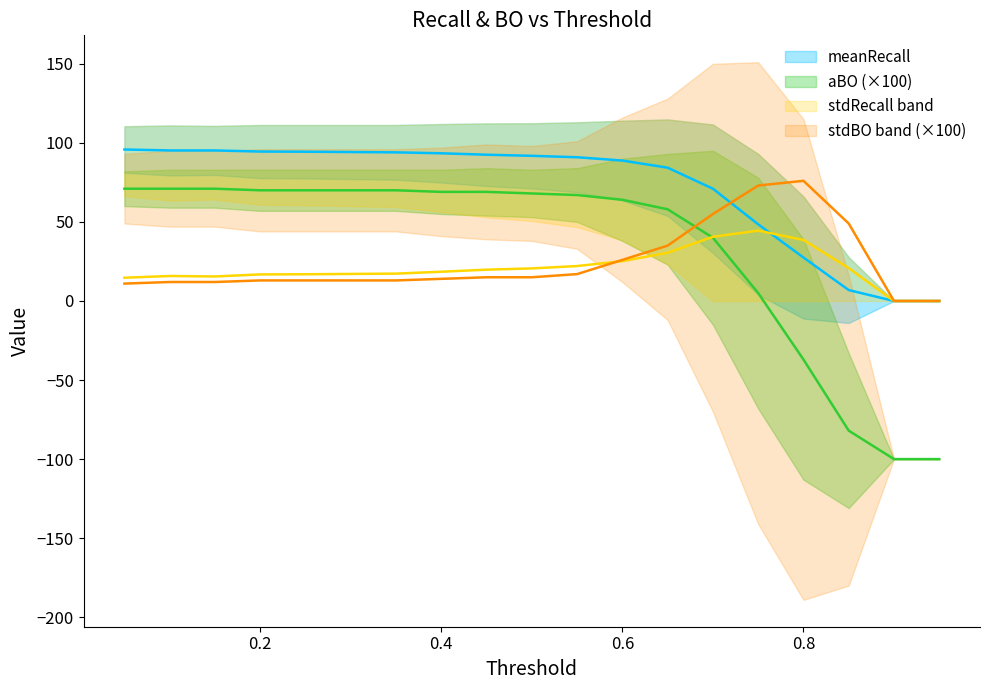

True or false: stdBO and aBO intersect in this chart.

True